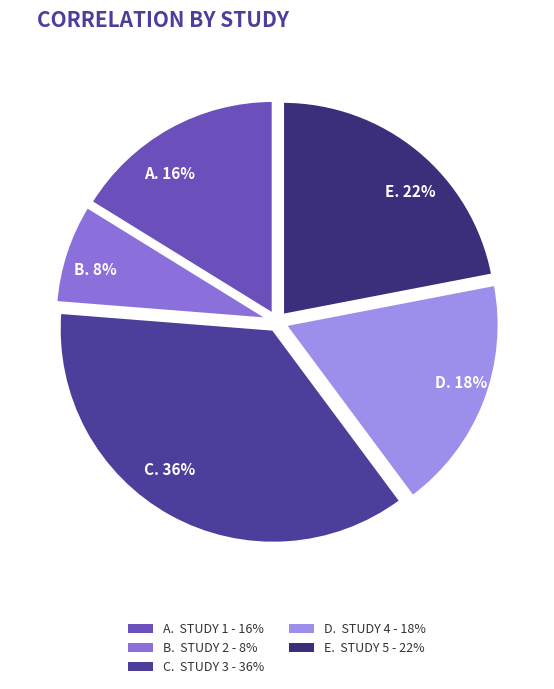

Is the sum of D. 18% and A. 16% greater than half?

No